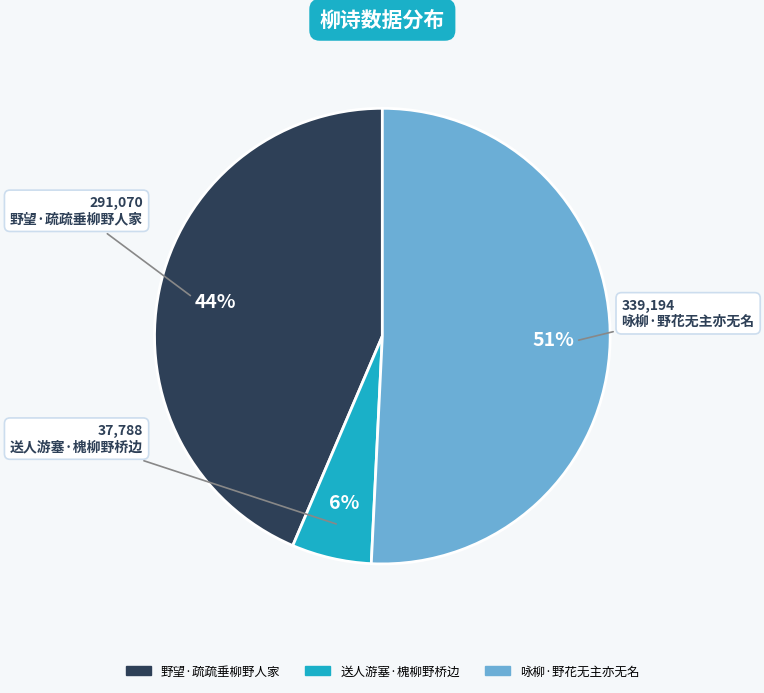

Is there a majority slice in this chart?

Yes